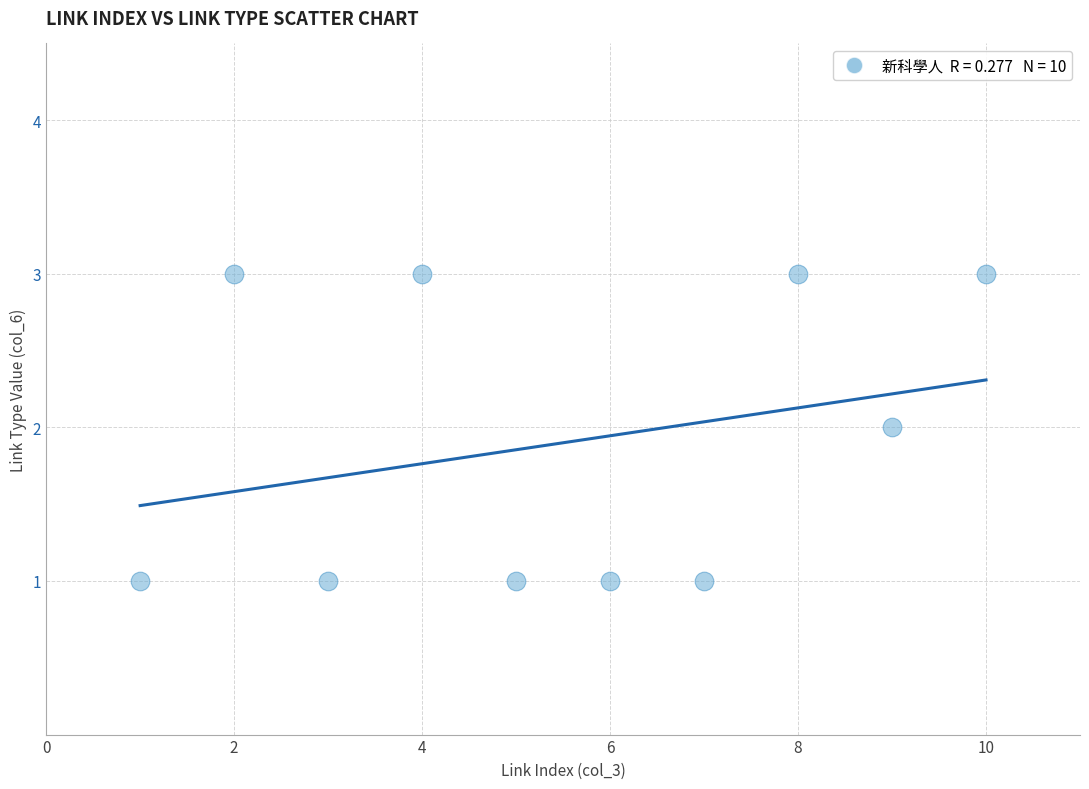

What is the range of X values (max minus min)?

9